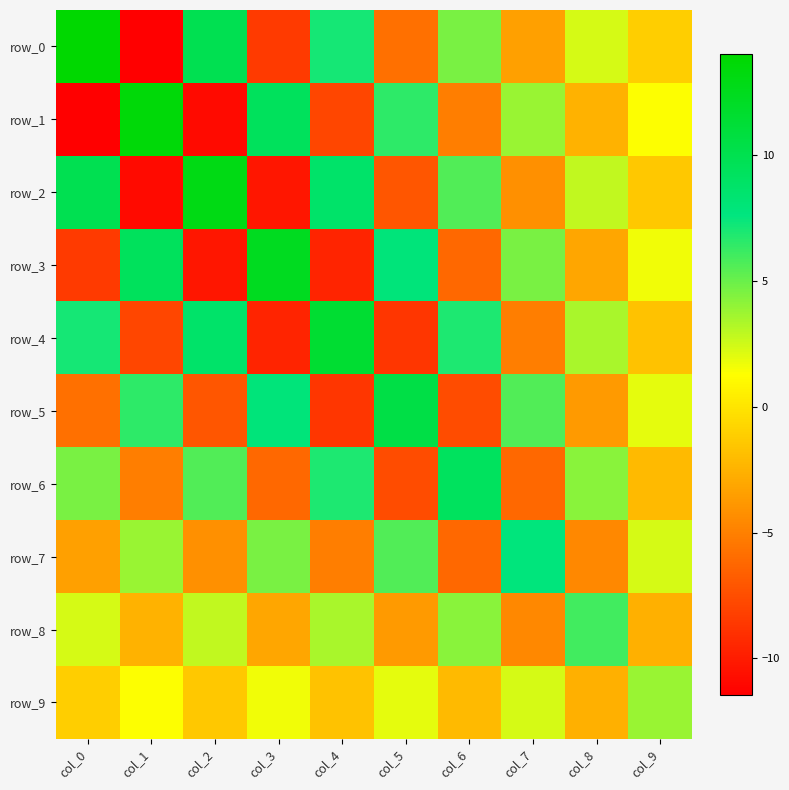

What is the greatest value displayed?

14.0